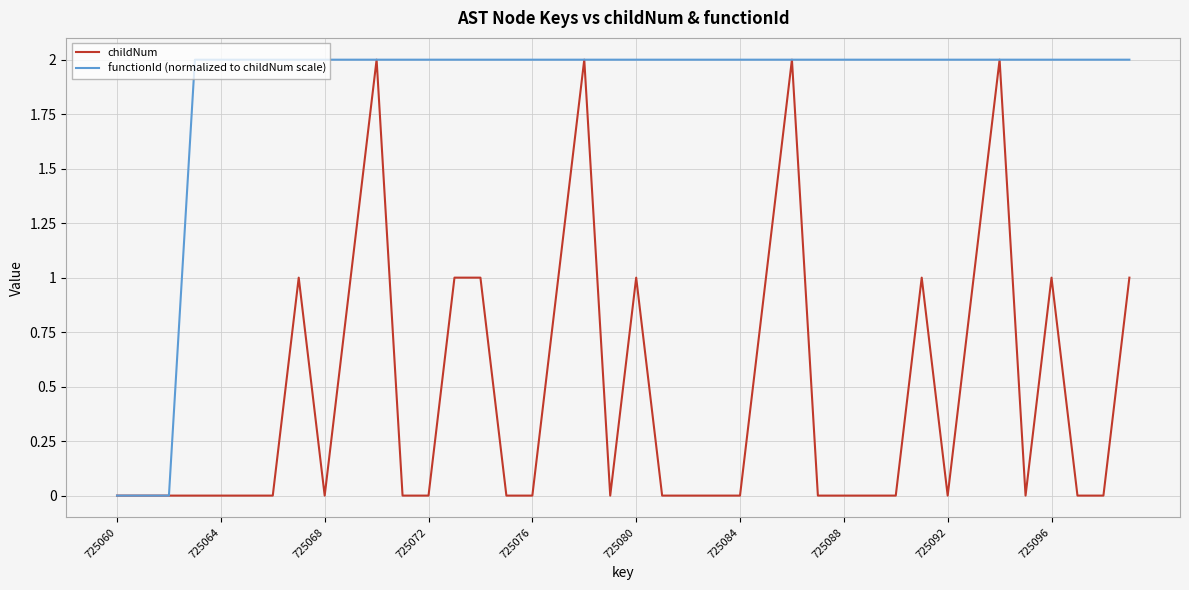

What is the average value of the functionId (normalized to childNum scale) series?

2